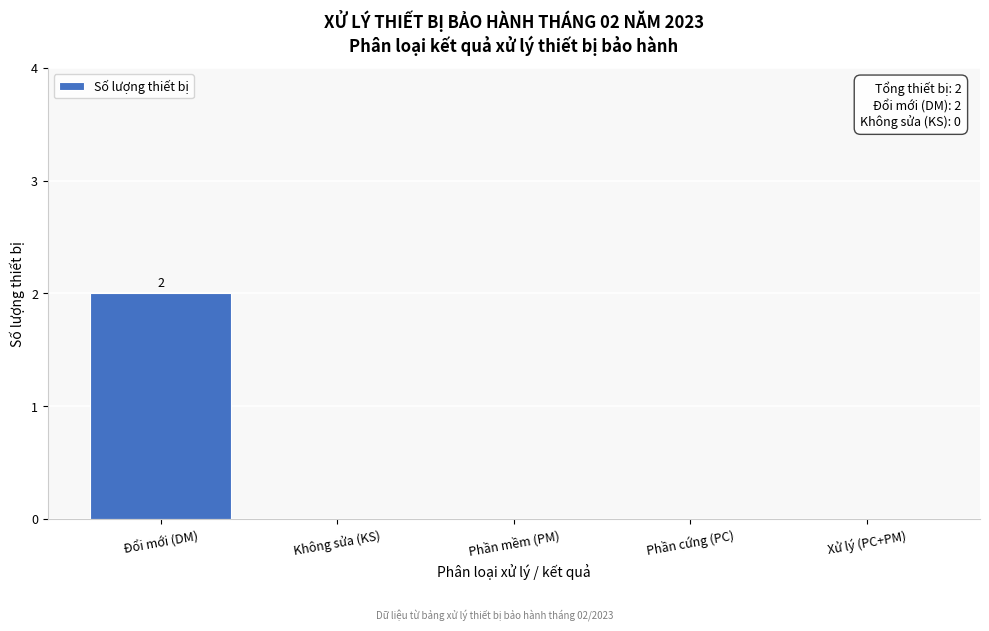

Reading left to right, what are all the values shown in this chart?

Đổi mới (DM)=2	Không sửa (KS)=0	Phần mềm (PM)=0	Phần cứng (PC)=0	Xử lý (PC+PM)=0